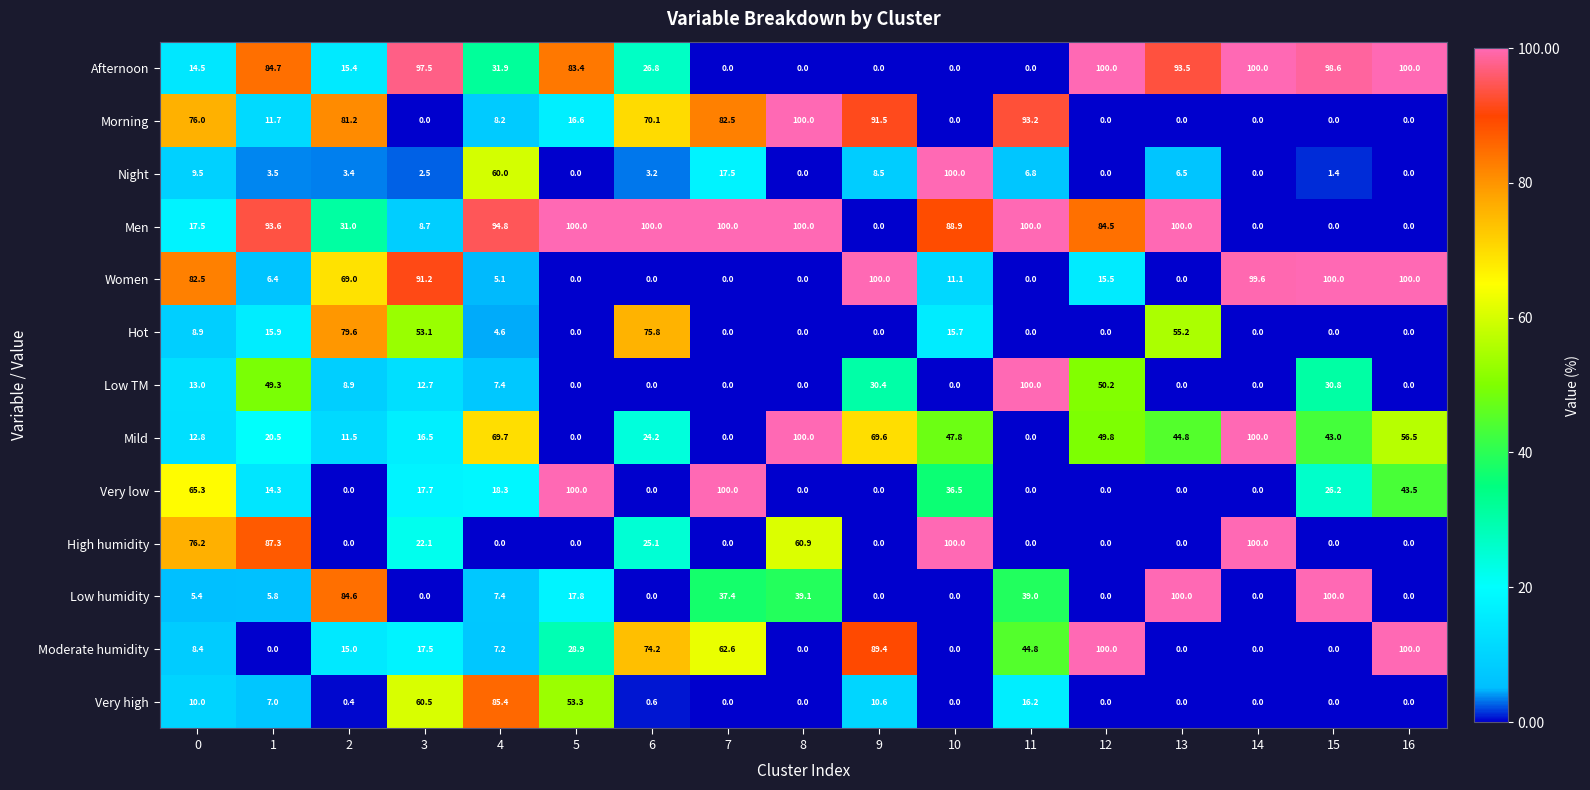

What is the difference between the highest and lowest values at 1?

93.6